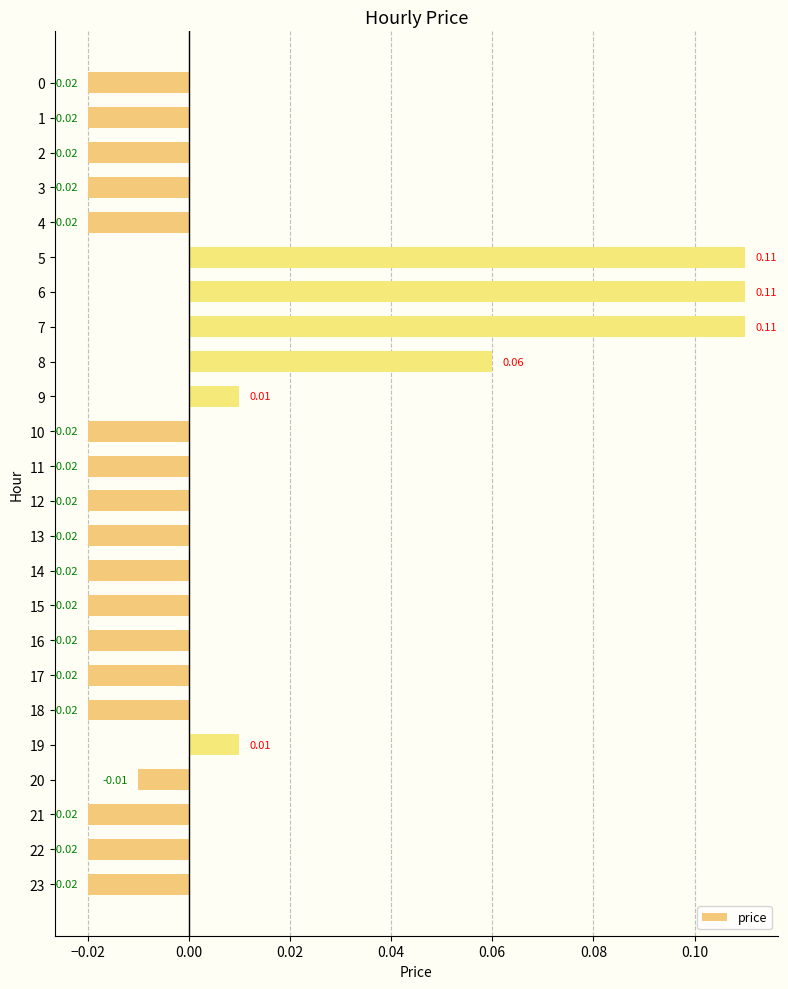

Between 2 and 19, which is larger?

19